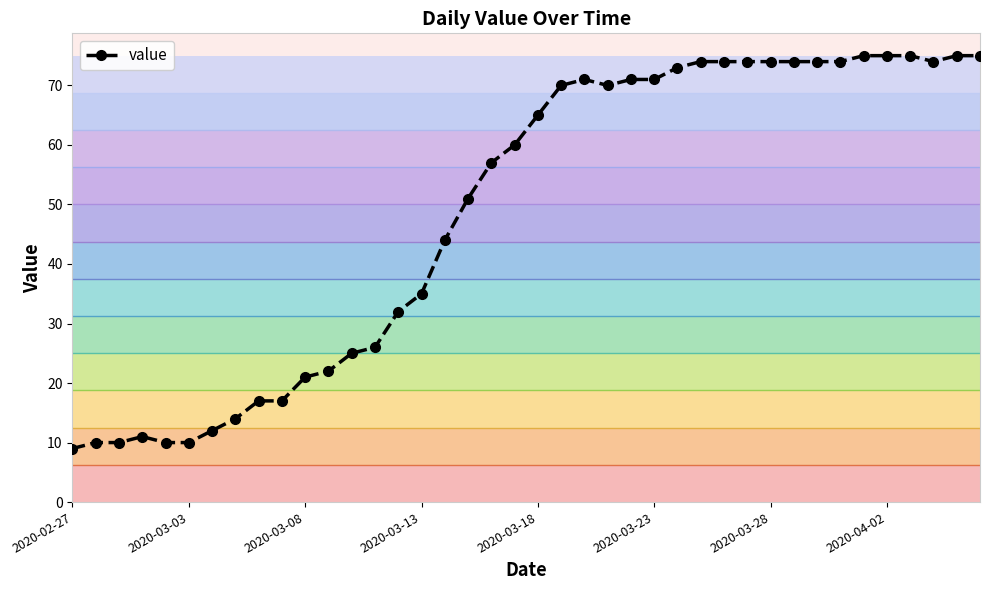

True or false: the data has more than 1 interior local peaks.

True